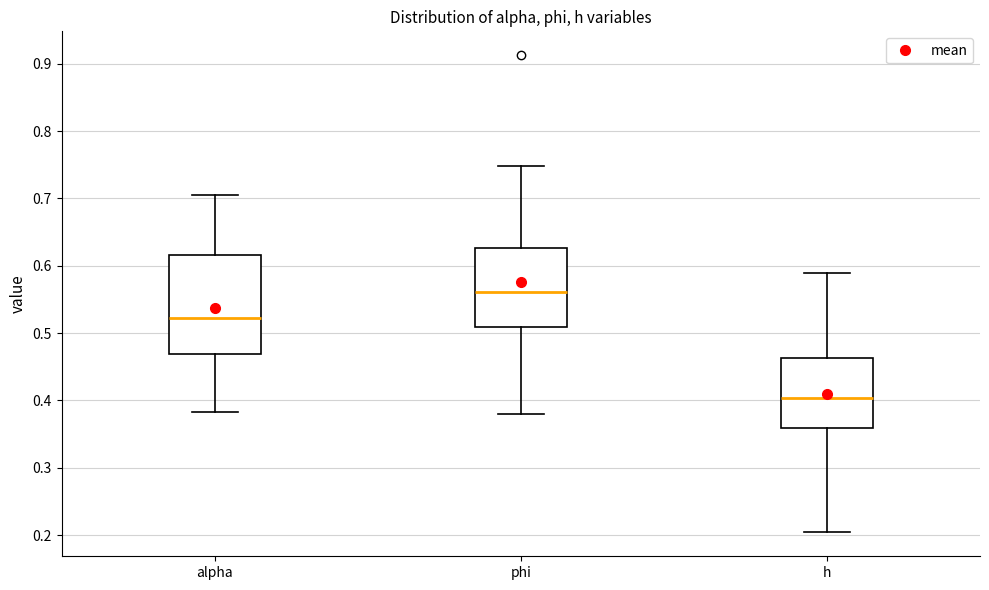

Which box's median line is the highest?

phi